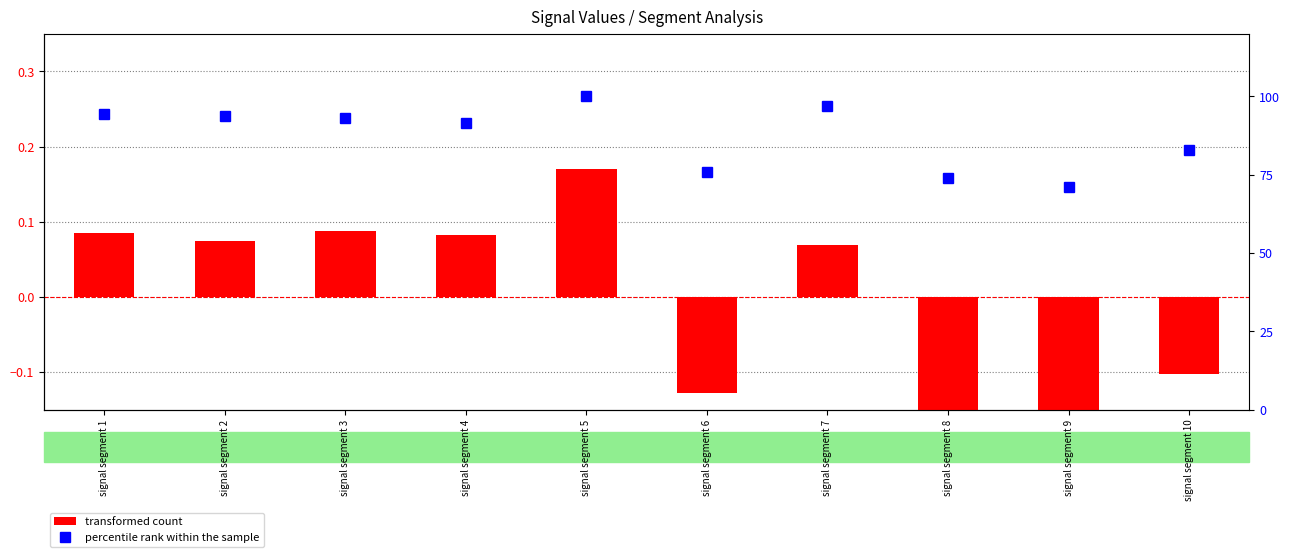

Count the number of data series in this chart.

2